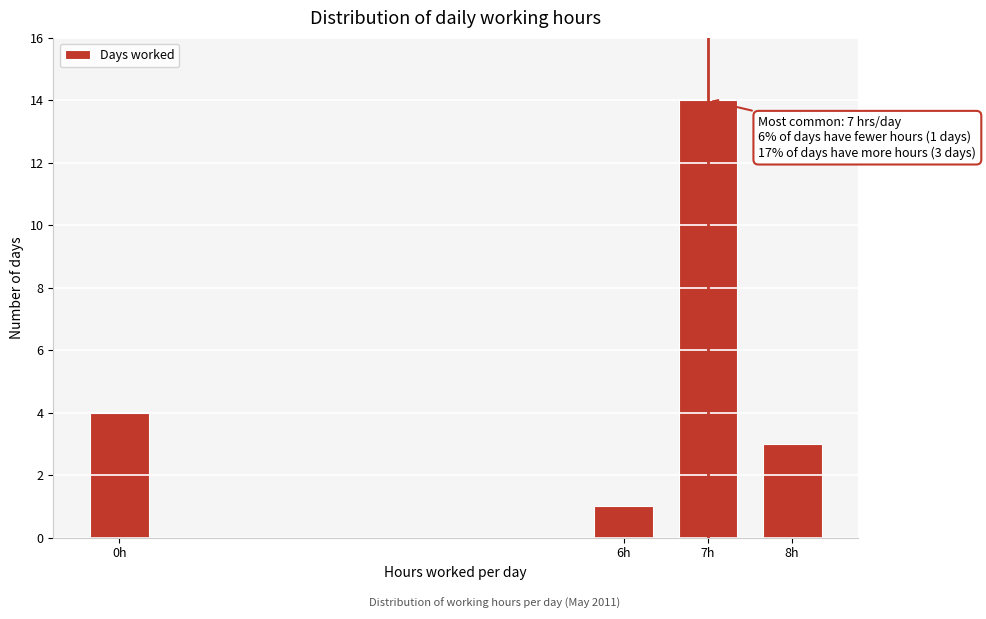

Reading left to right, transcribe all the data shown in this chart.

0h=4	6h=1	7h=14	8h=3